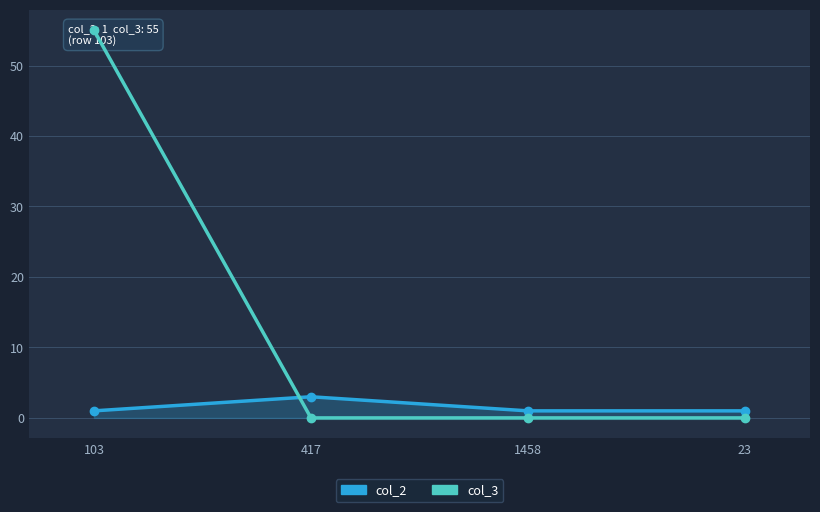

What is the total value across all series at 23?

1